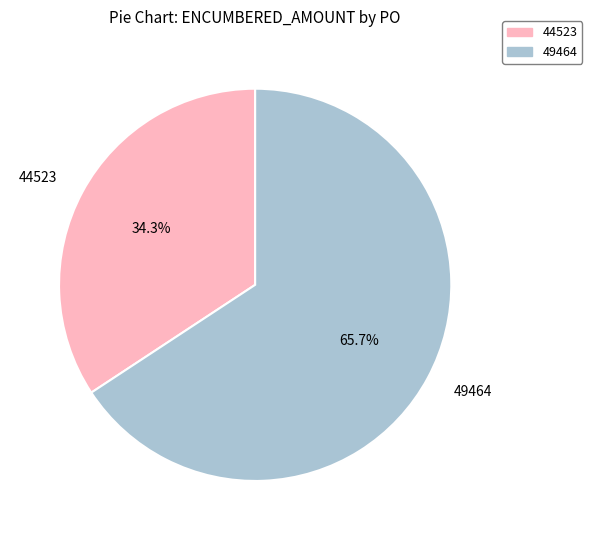

How many segments does this pie chart have?

2